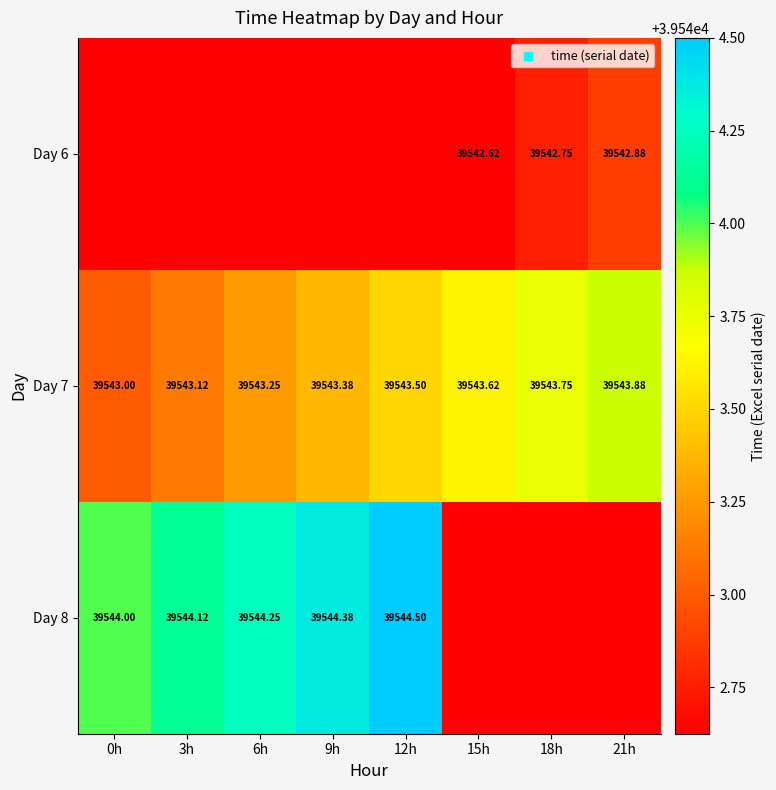

The value of Day 8 at 12h is 39544.5. True or false?

True